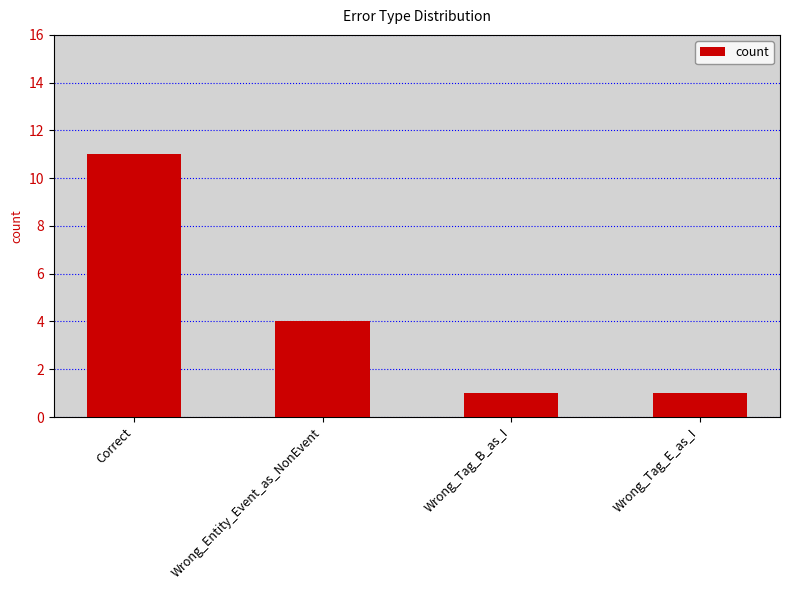

The value at Wrong_Entity_Event_as_NonEvent is 2. True or false?

False